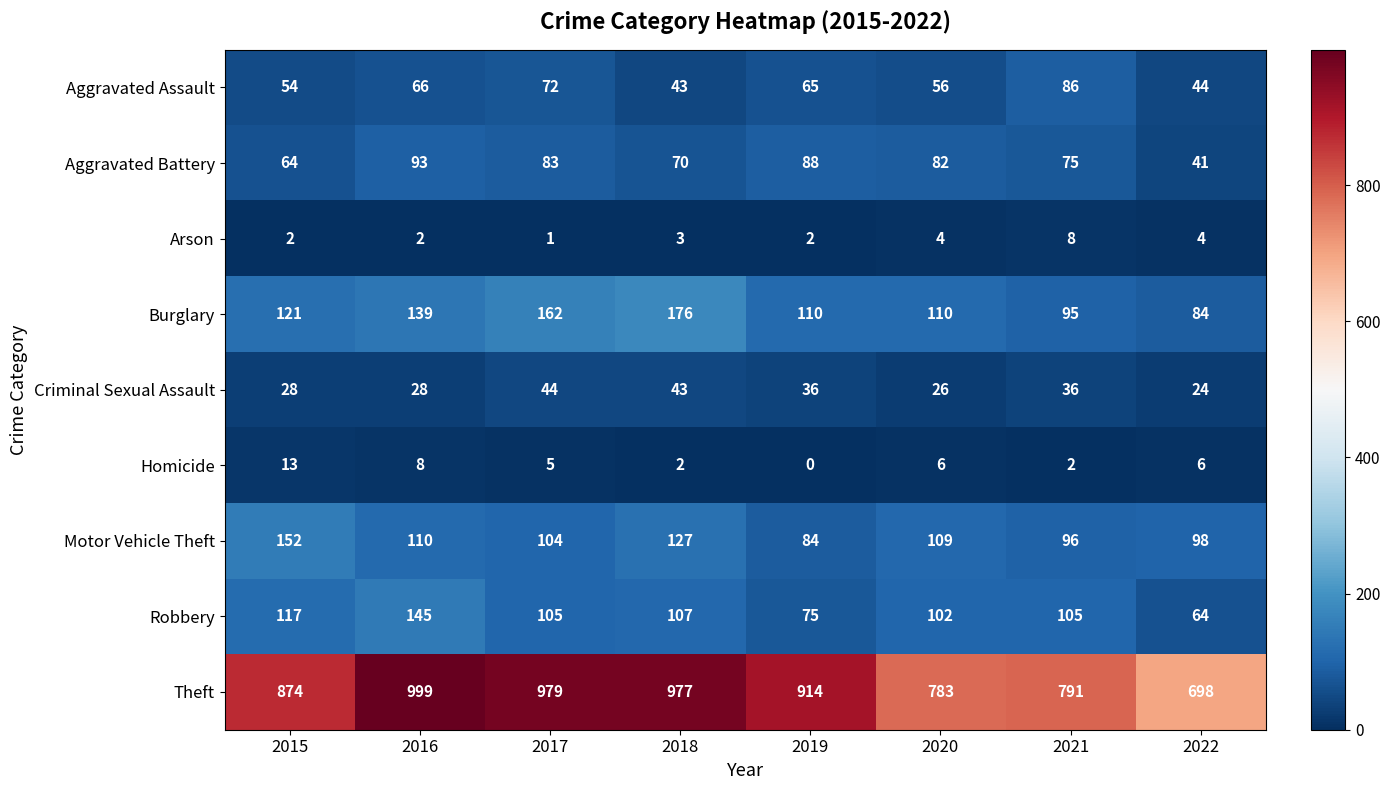

Rank the series by their maximum value, from highest to lowest.

Theft, Burglary, Motor Vehicle Theft, Robbery, Aggravated Battery, Aggravated Assault, Criminal Sexual Assault, Homicide, Arson